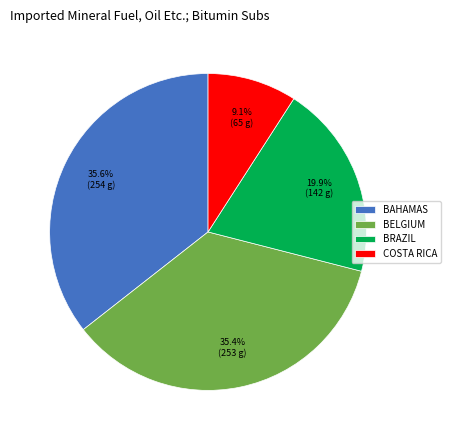

Does any single category account for the majority?

No